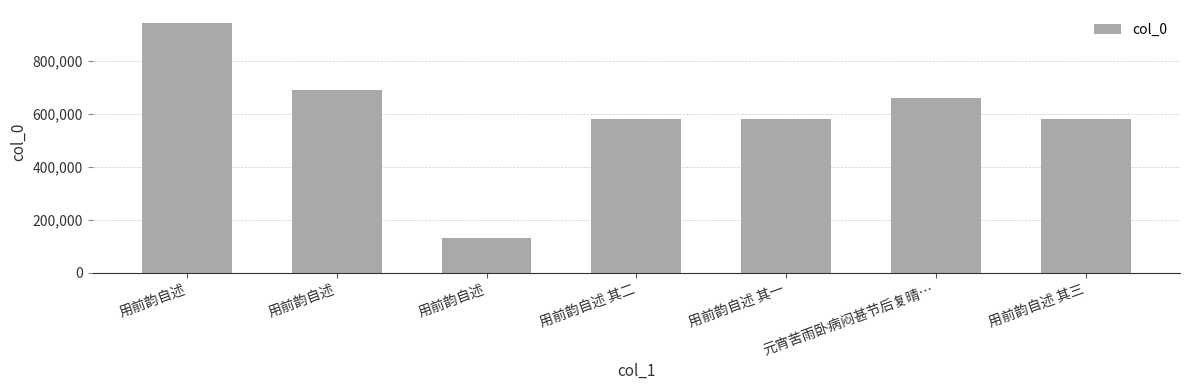

How many bars are there in total?

7